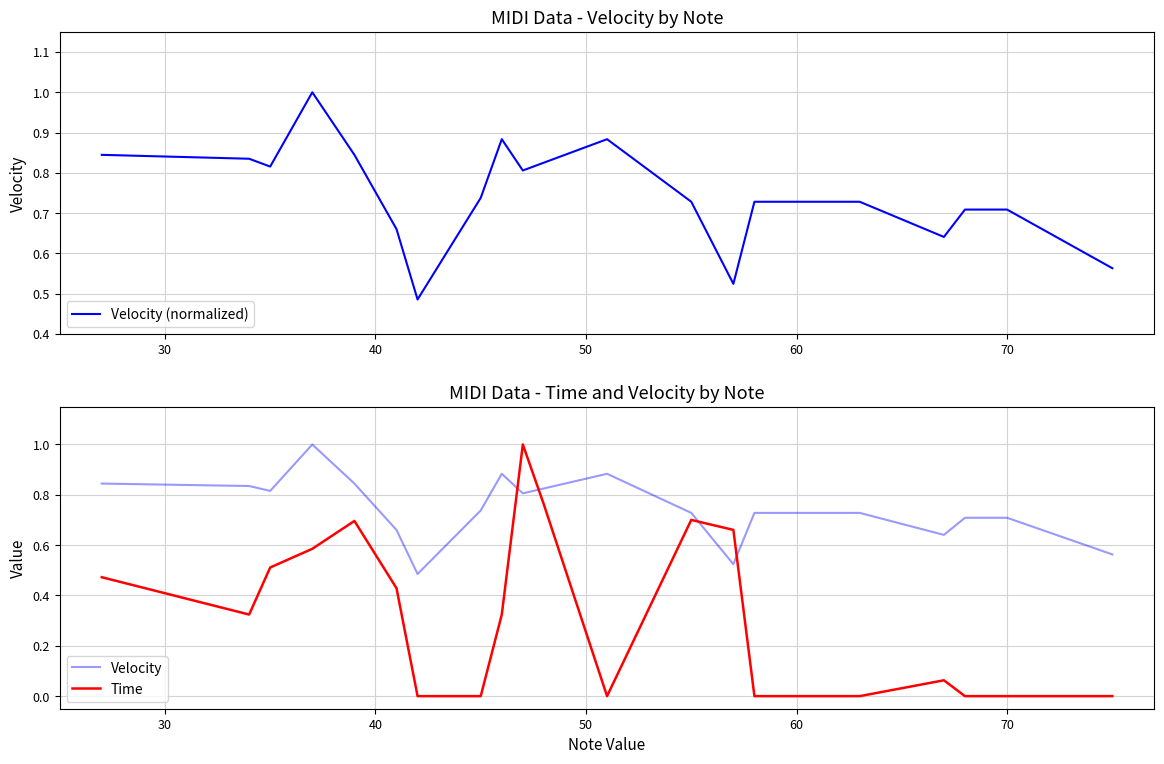

Is this an area chart (filled region under the line)?

No